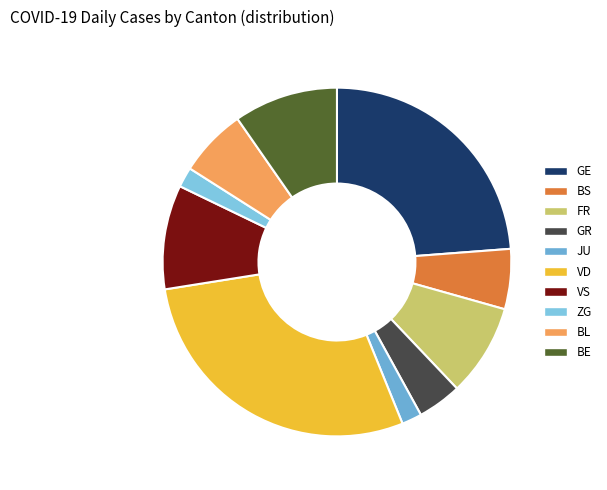

True or false: BL accounts for 6% of the total.

True